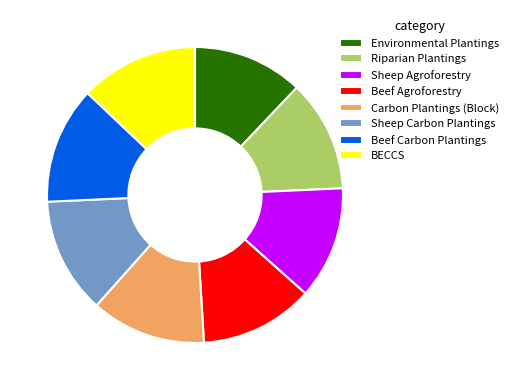

Approximately how many times larger is the value at Beef Agroforestry compared to Sheep Agroforestry?

1.0